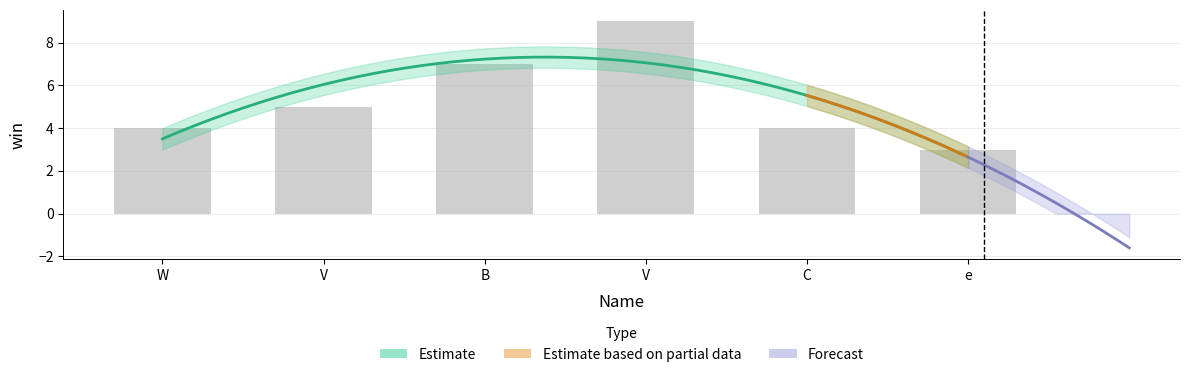

Count the number of categories in the chart.

6